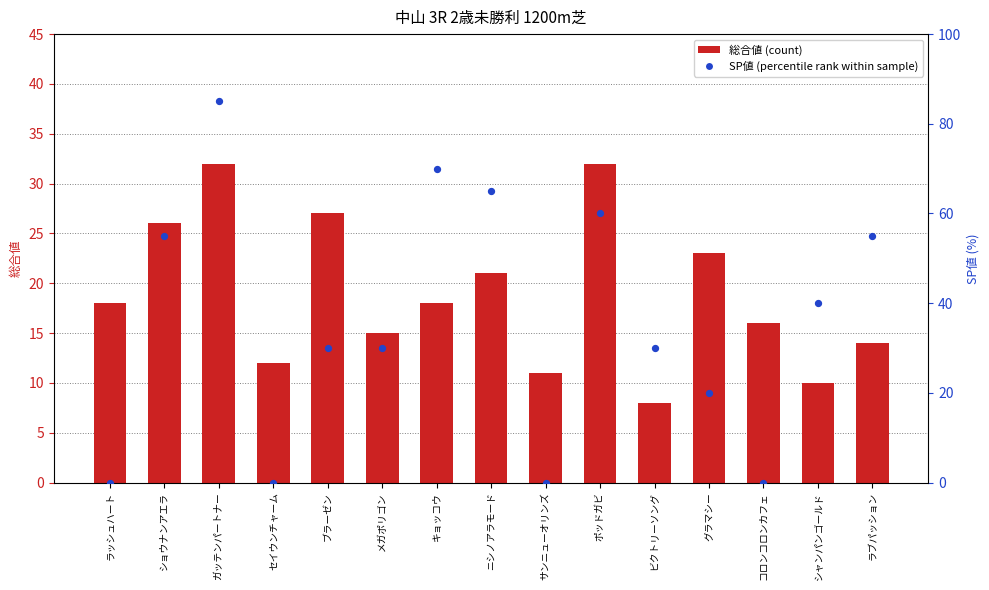

Which series has the largest total across all categories?

SP値 (percentile rank)